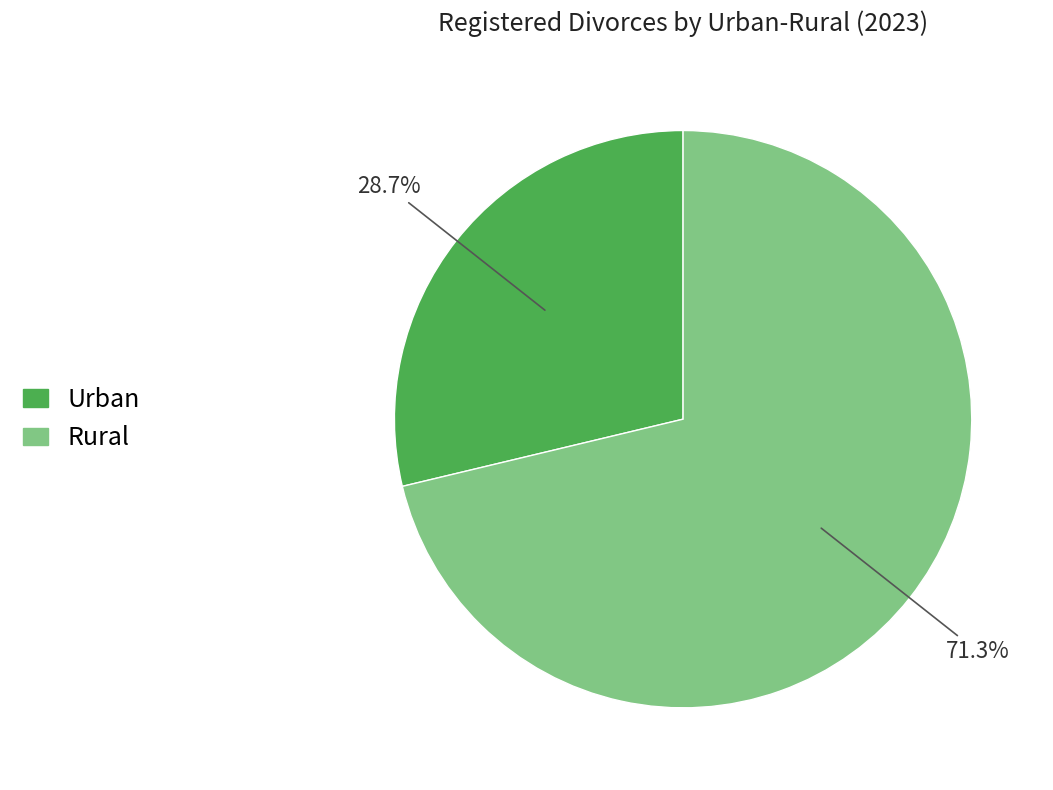

What percentage is the Rural slice, to the nearest percent?

71%